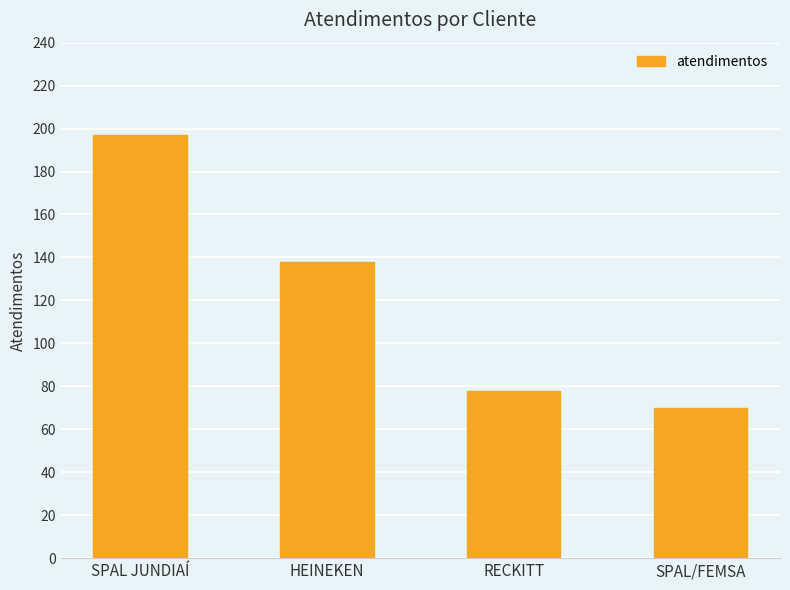

List the labels in order of value, smallest first.

SPAL/FEMSA, RECKITT, HEINEKEN, SPAL JUNDIAÍ